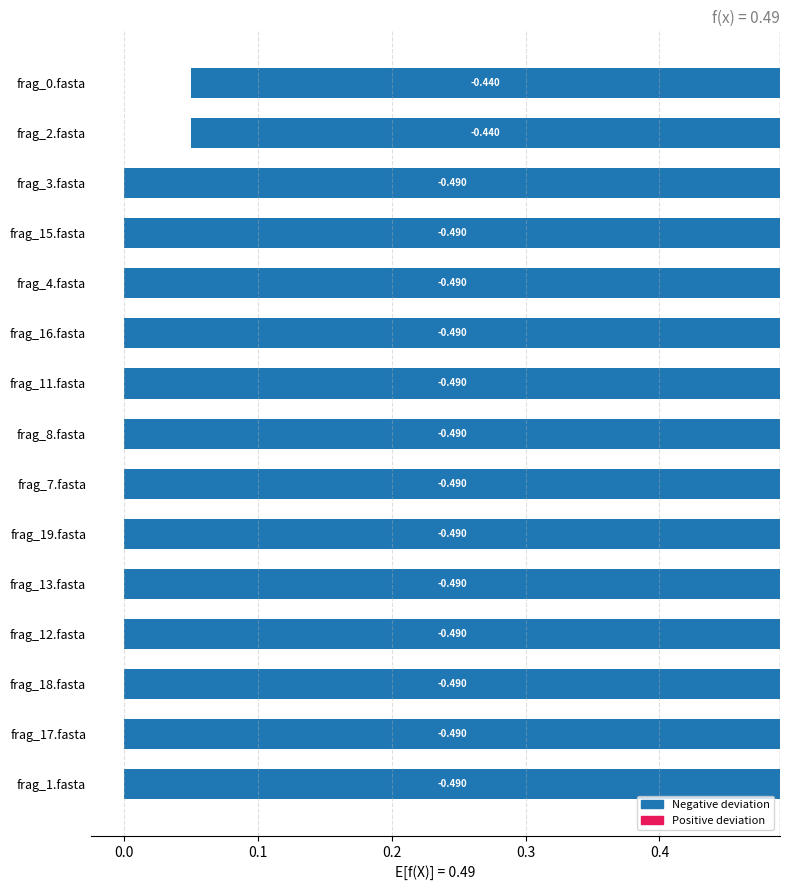

What is the difference between the second highest and second lowest values?

0.1